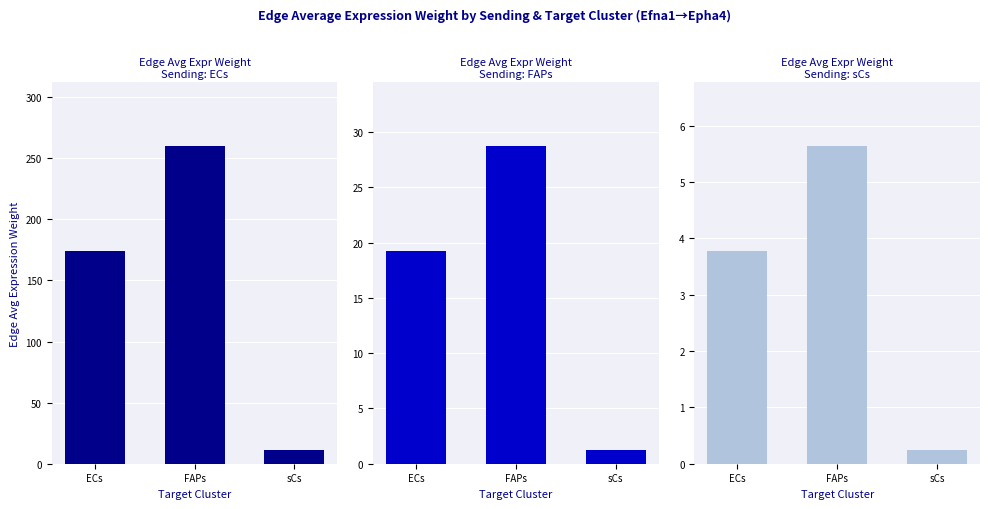

What is the sum of all sCs values?

9.7